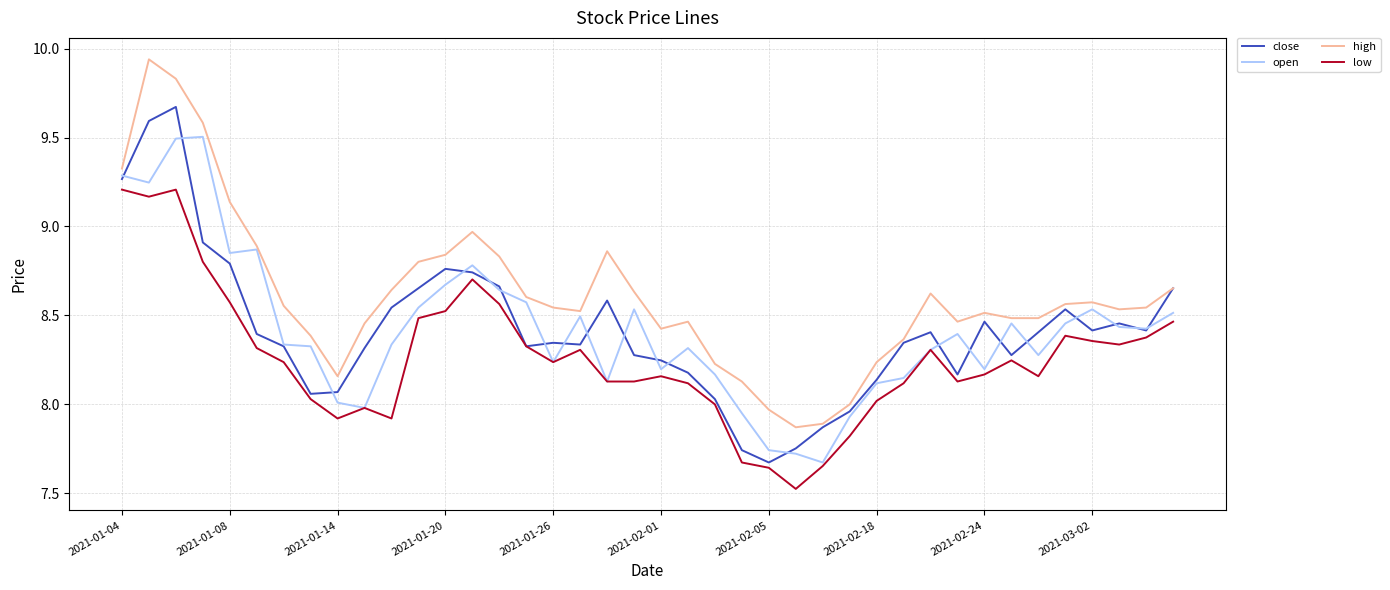

Which series has the largest total across all categories?

high